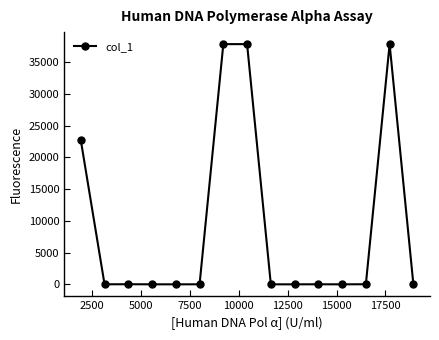

What is the maximum value shown in the chart?

37871.0